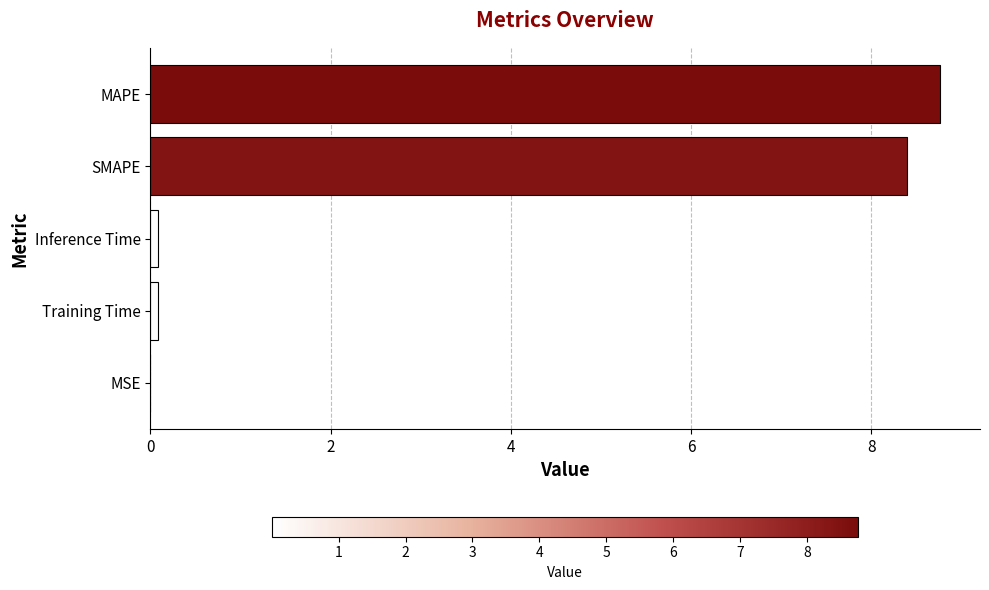

Between SMAPE and Inference Time, which is larger?

SMAPE